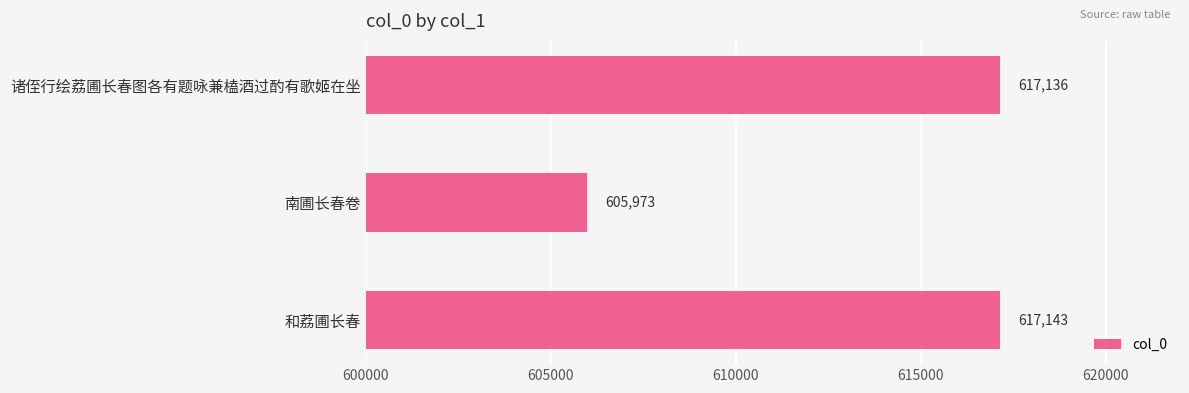

What is the difference between the maximum and minimum values?

11170